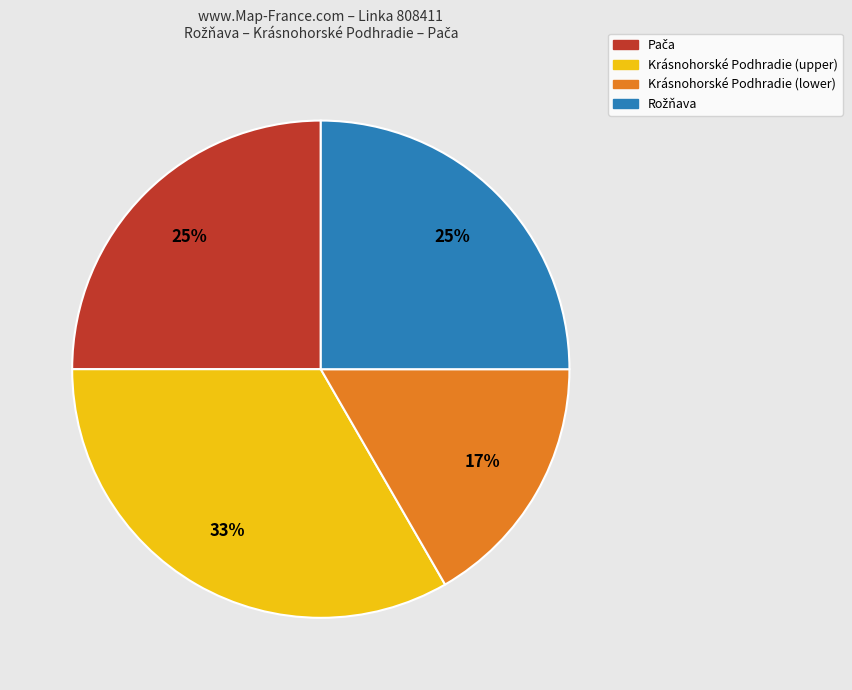

To the nearest percent, what is the average slice percentage?

25%